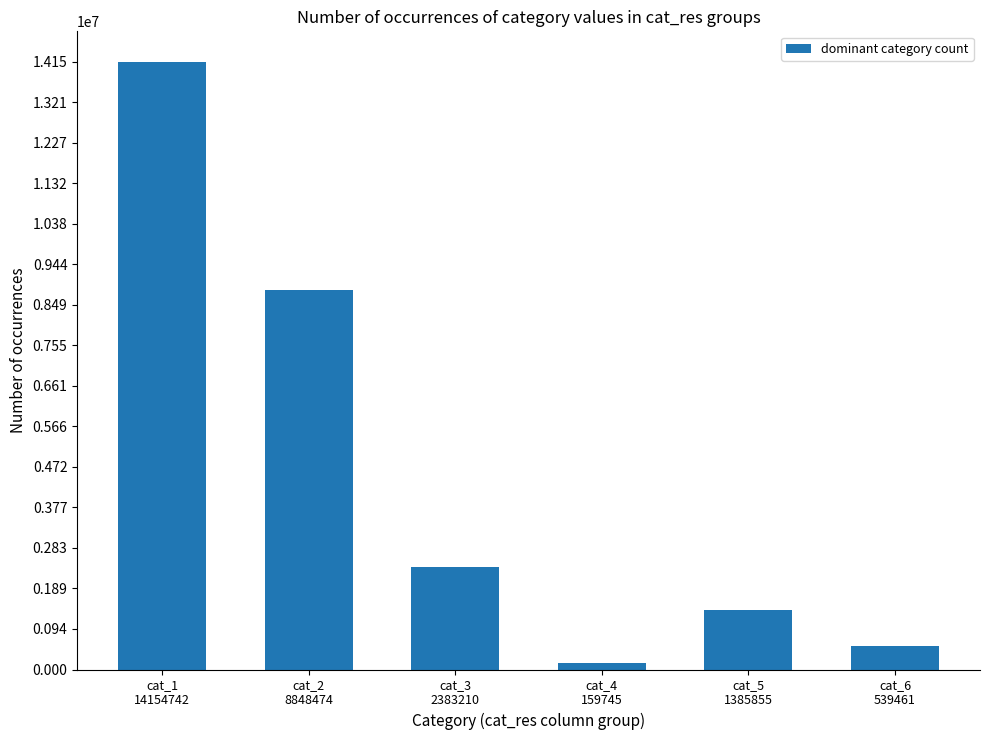

What is the maximum value shown in the chart?

14154742